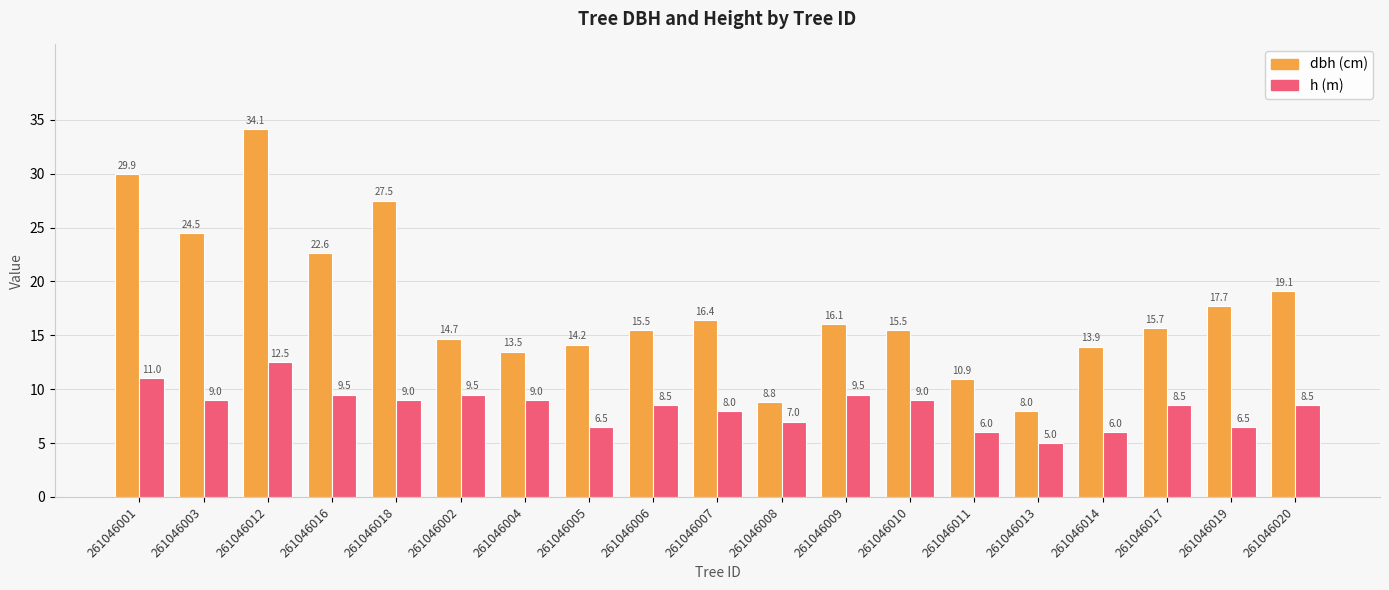

Does the chart contain any negative values?

No